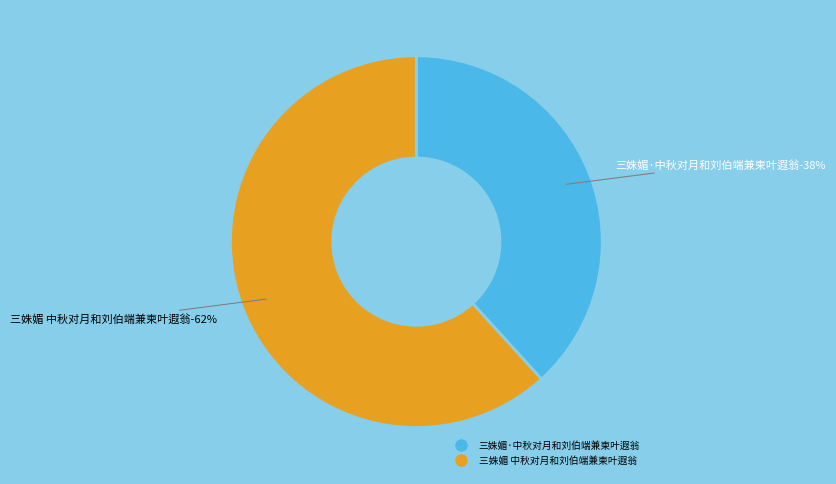

Does 三姝媚·中秋对月和刘伯端兼柬叶遐翁 represent more than half of the total?

No